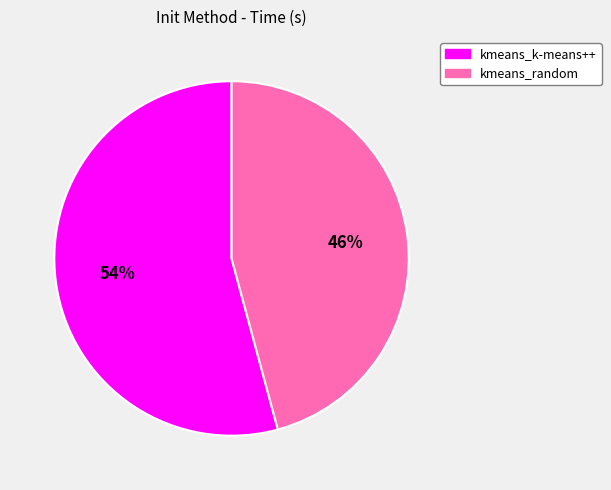

Is there a majority slice in this chart?

Yes